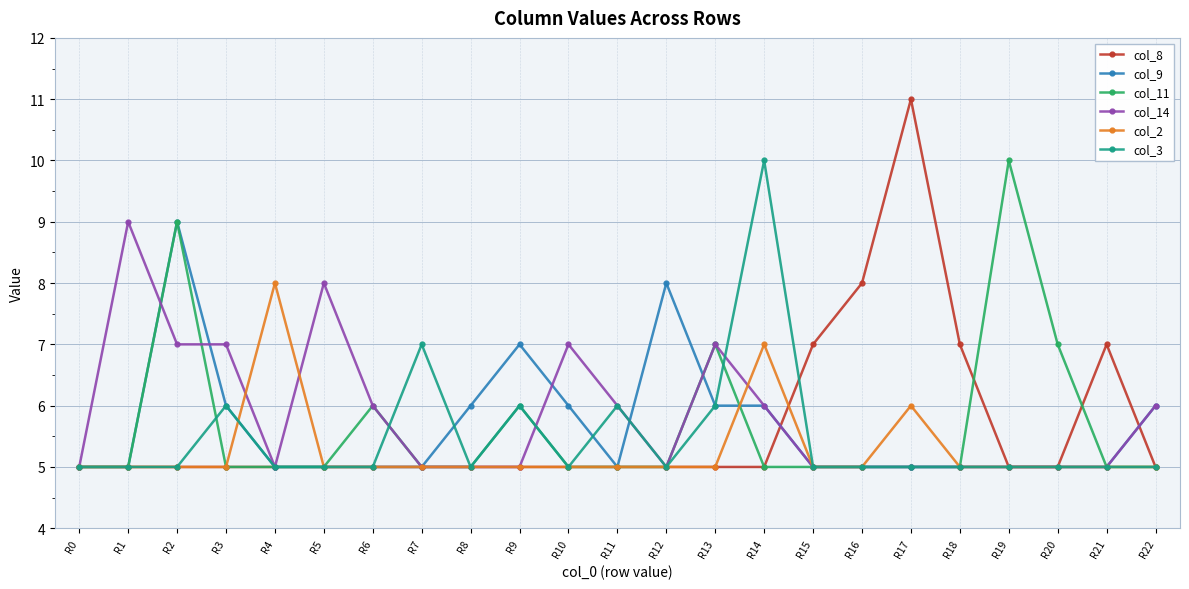

What is the difference between the highest and lowest values at R14?

5